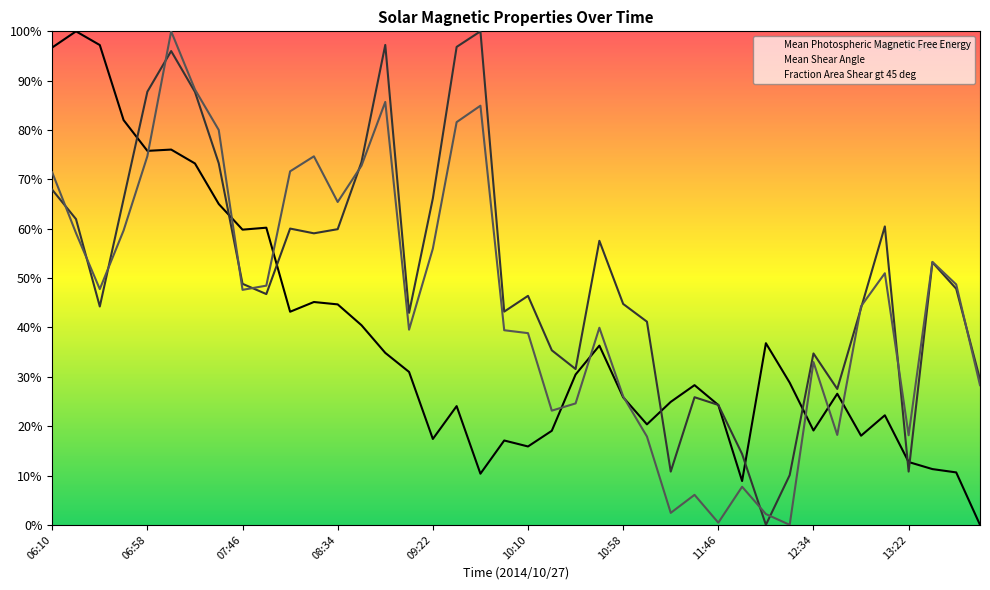

What is the maximum value shown in the chart?

100.0